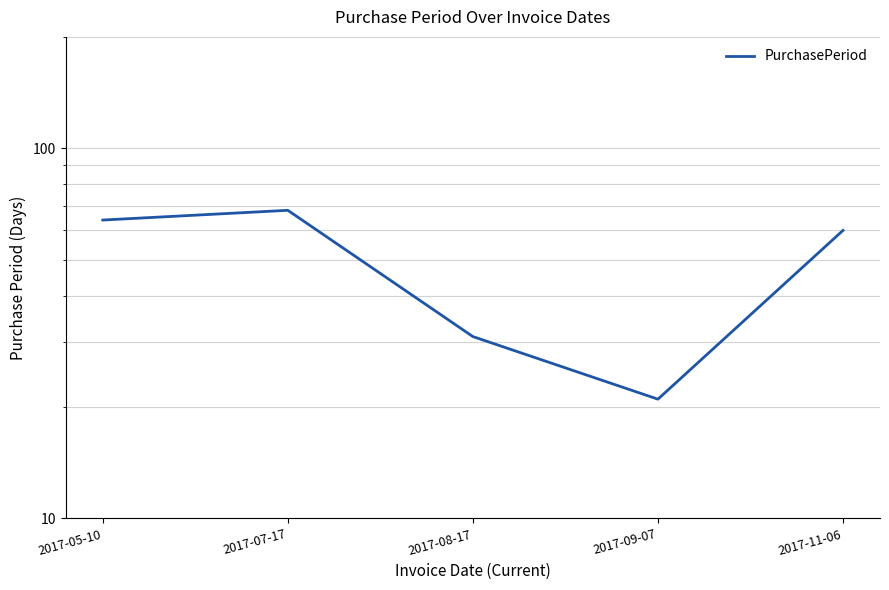

What is the difference between the second highest and minimum values?

43